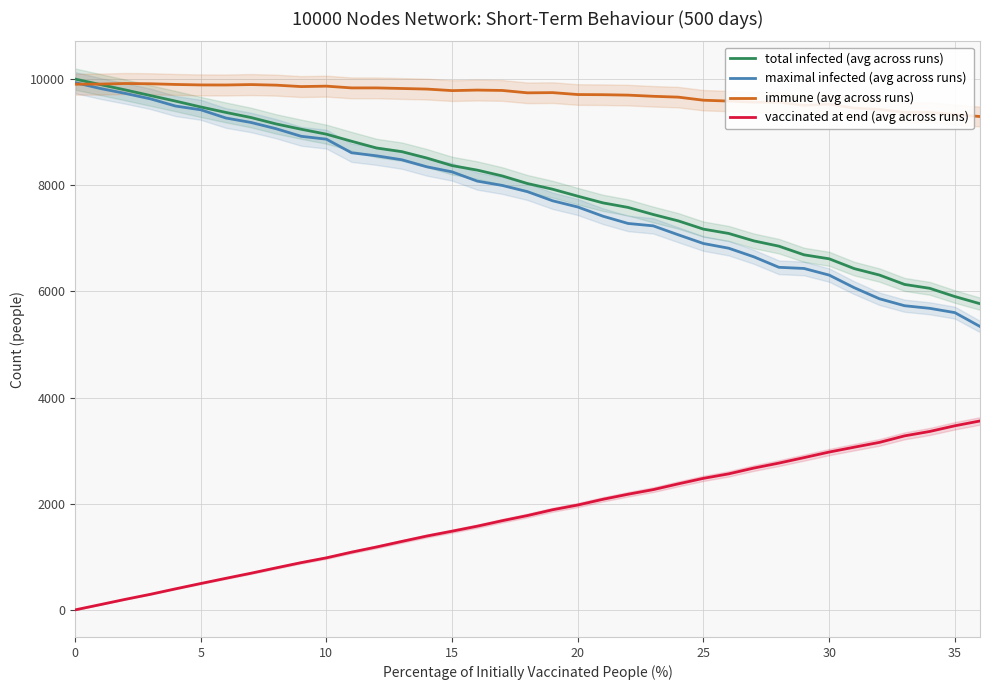

True or false: vaccinated at end (avg across runs) and maximal infected (avg across runs) cross at least once.

False